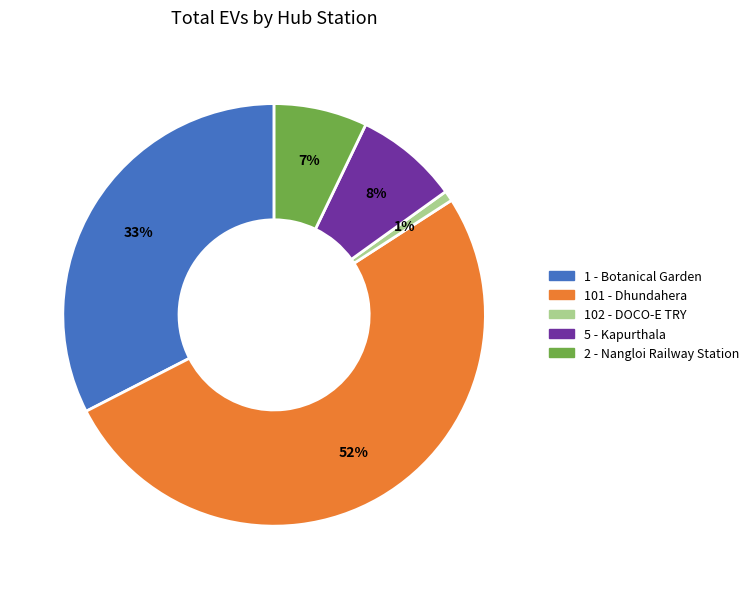

Between 101 - Dhundahera and 102 - DOCO-E TRY, which is larger?

101 - Dhundahera